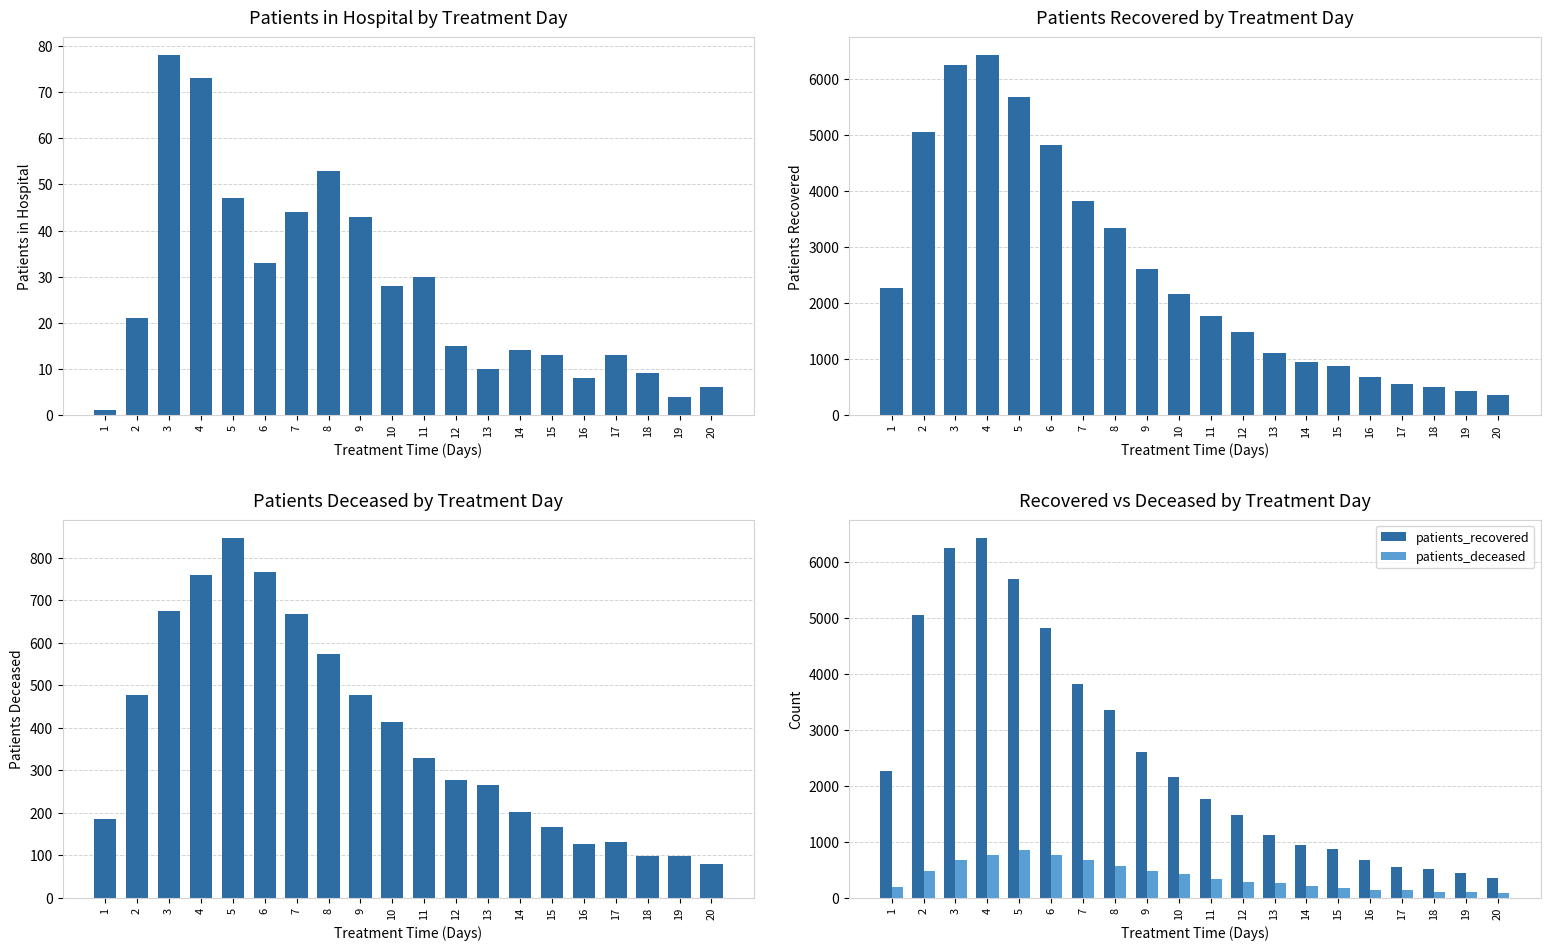

What is the sum of the patients_recovered values at 15 and 18?

1371